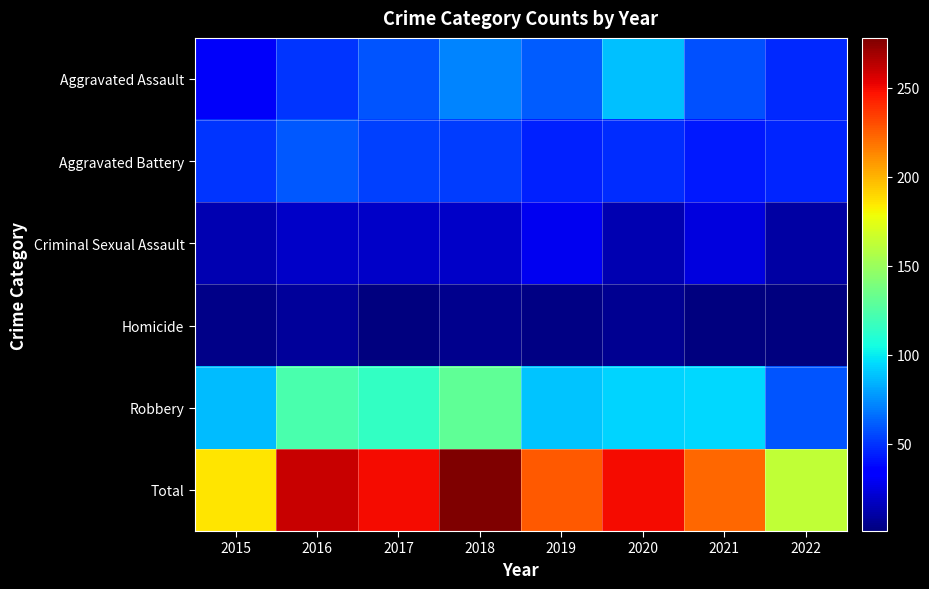

Which label corresponds to the largest value in the chart?

2018